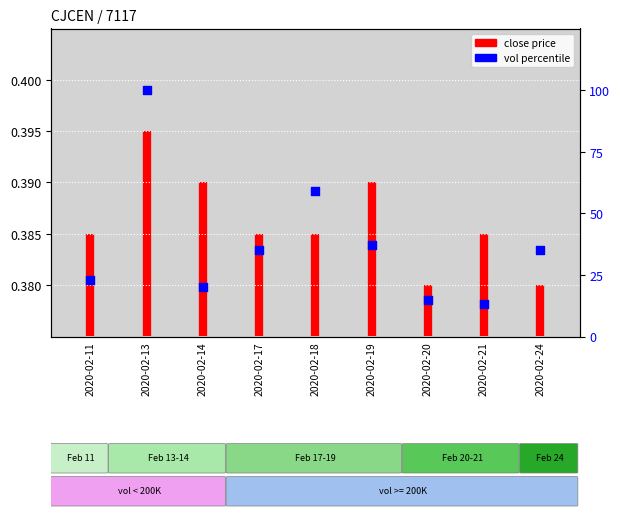

Between 2020-02-13 and 2020-02-19, which is larger?

2020-02-13